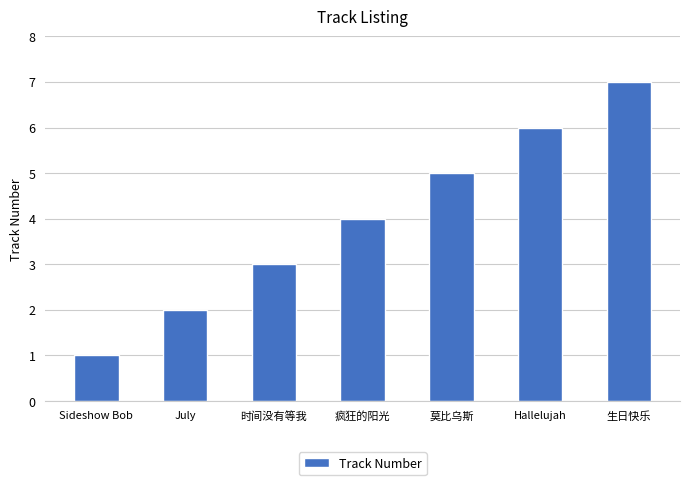

What is the smallest value displayed?

1